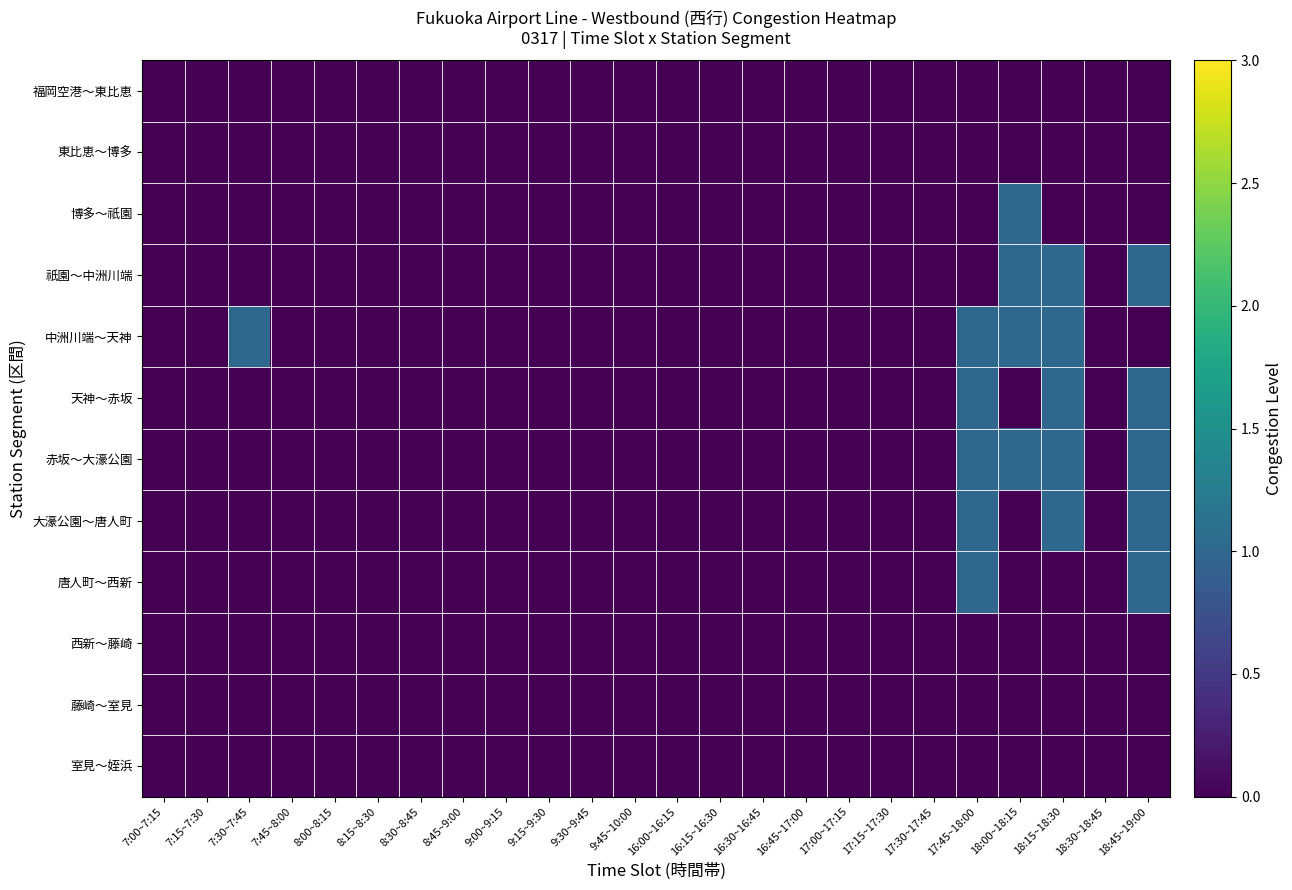

Rank the series by their maximum value, from highest to lowest.

博多～祇園, 祇園～中洲川端, 中洲川端～天神, 天神～赤坂, 赤坂～大濠公園, 大濠公園～唐人町, 唐人町～西新, 福岡空港～東比恵, 東比恵～博多, 西新～藤崎, 藤崎～室見, 室見～姪浜